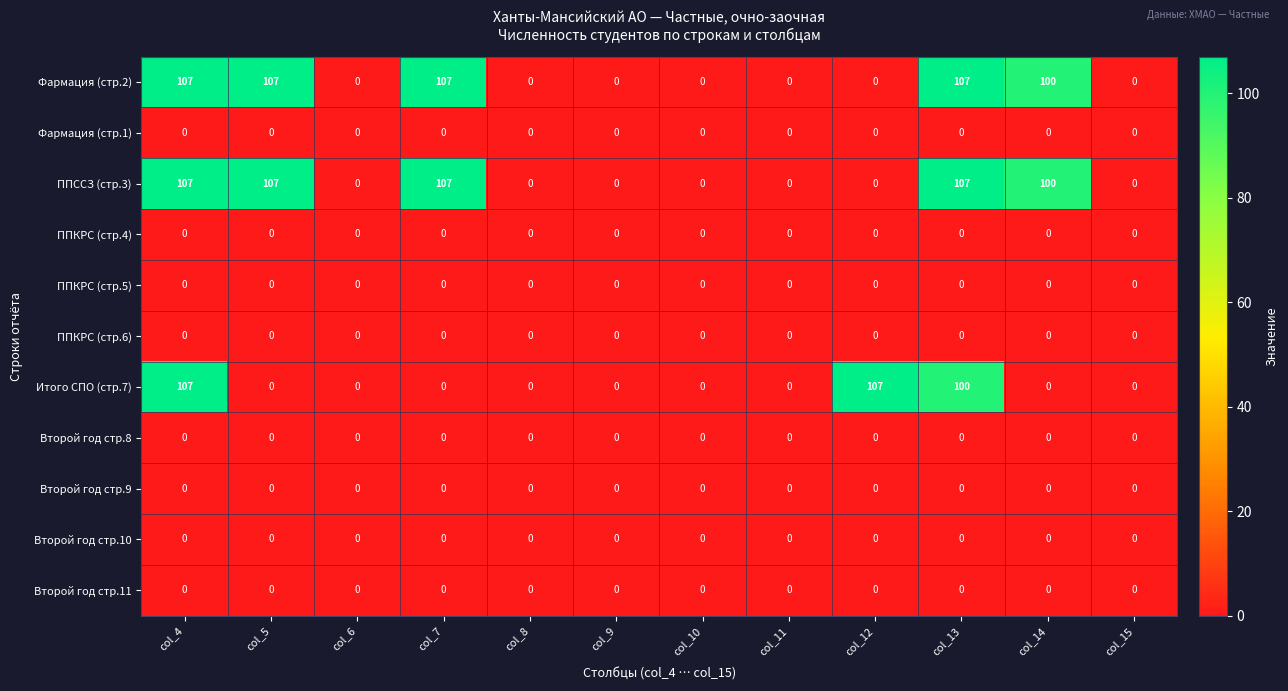

Which series changed the most between col_4 and col_5?

Итого СПО (стр.7)